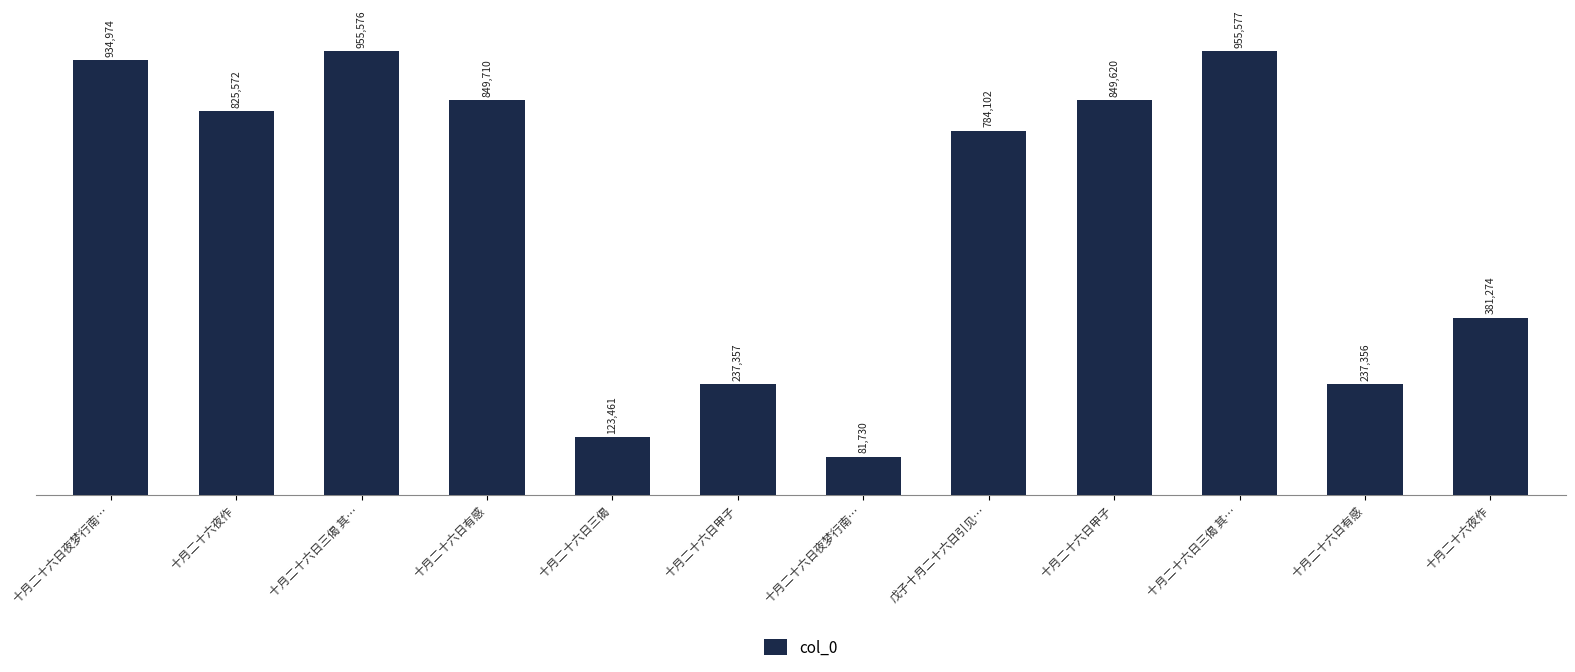

Reading left to right, what are all the values shown in this chart?

十月二十六日夜梦行南…=934974	十月二十六夜作=825572	十月二十六日三偈 其…=955576	十月二十六日有感=849710	十月二十六日三偈=123461	十月二十六日甲子=237357	十月二十六日夜梦行南…=81730	戊子十月二十六日引见…=784102	十月二十六日甲子=849620	十月二十六日三偈 其…=955577	十月二十六日有感=237356	十月二十六夜作=381274